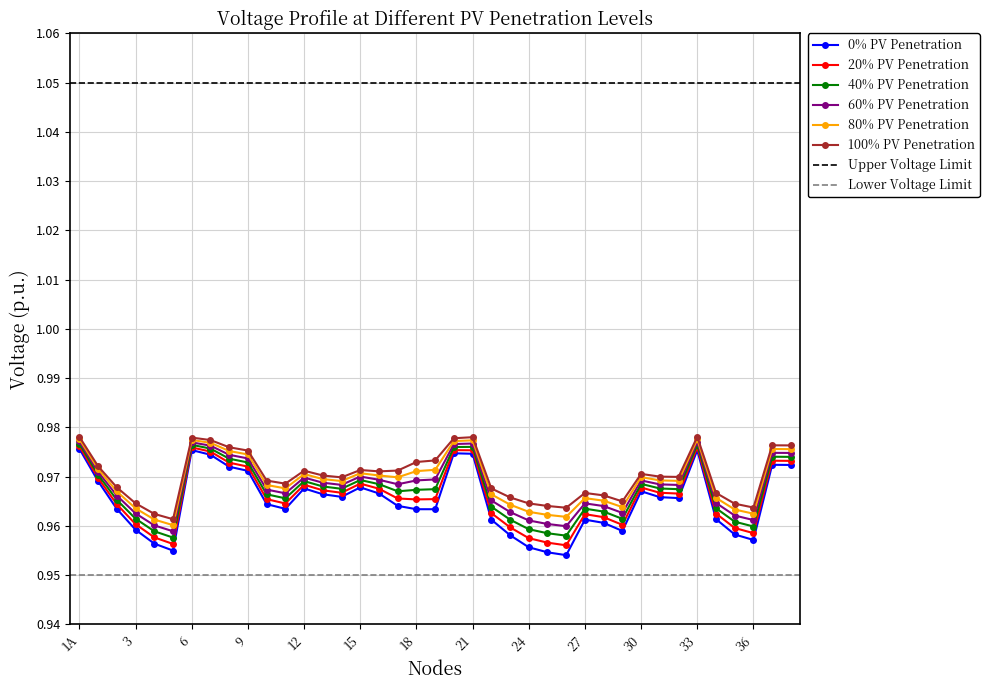

The value of 40% PV Penetration at 30 is 1.6. True or false?

False